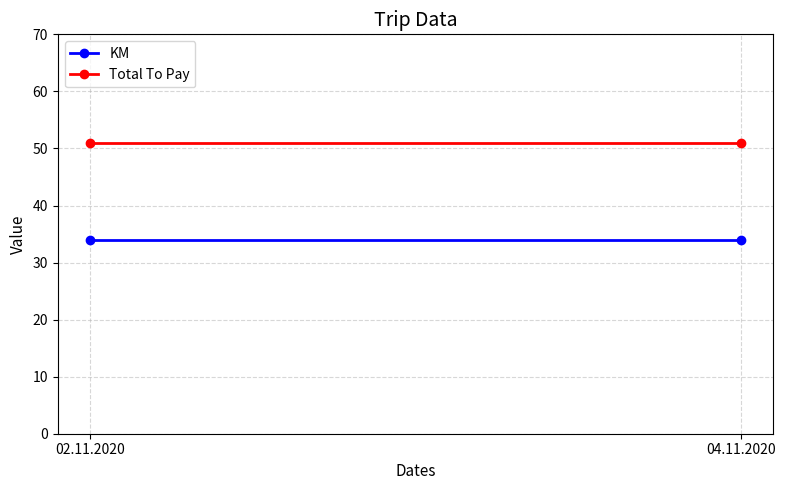

Rank the series by their maximum value, from highest to lowest.

Total To Pay, KM